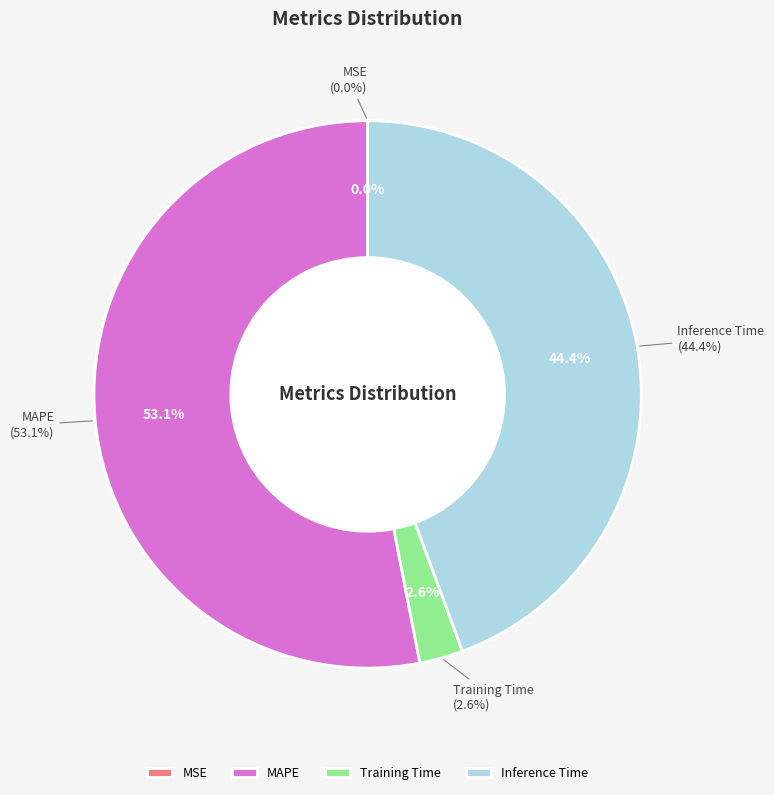

True or false: Training Time accounts for 3% of the total.

True